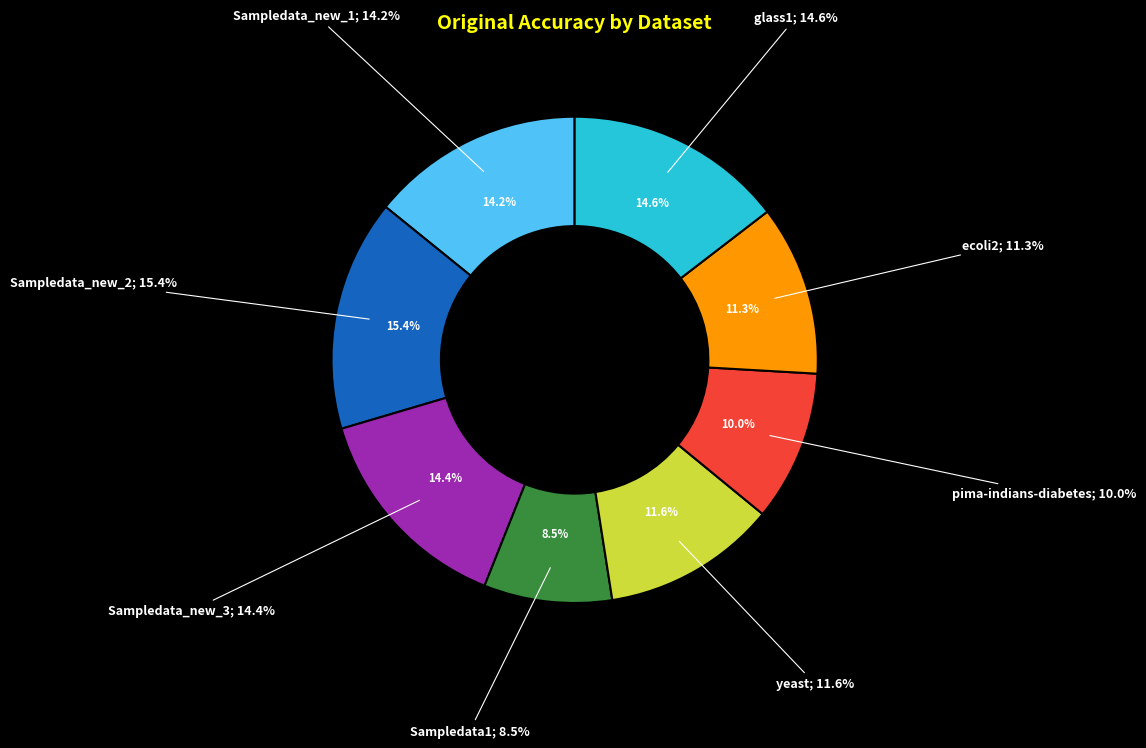

Rank the categories by value from lowest to highest.

Sampledata1, pima-indians-diabetes, ecoli2, yeast, Sampledata_new_1, Sampledata_new_3, glass1, Sampledata_new_2